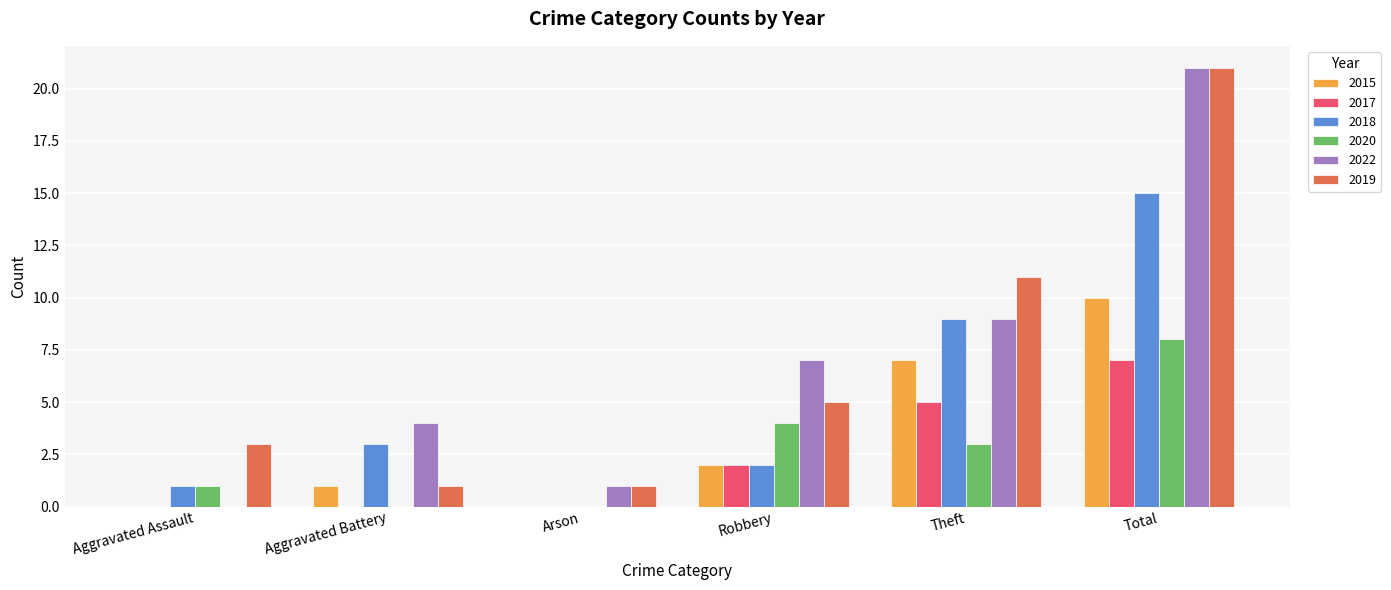

Which category has the highest value across all series?

Total